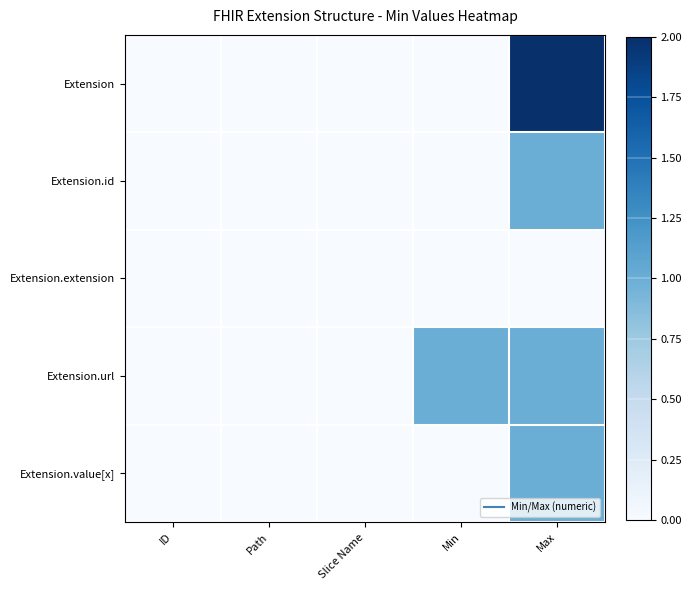

At which category does the chart reach its peak across all series?

Max